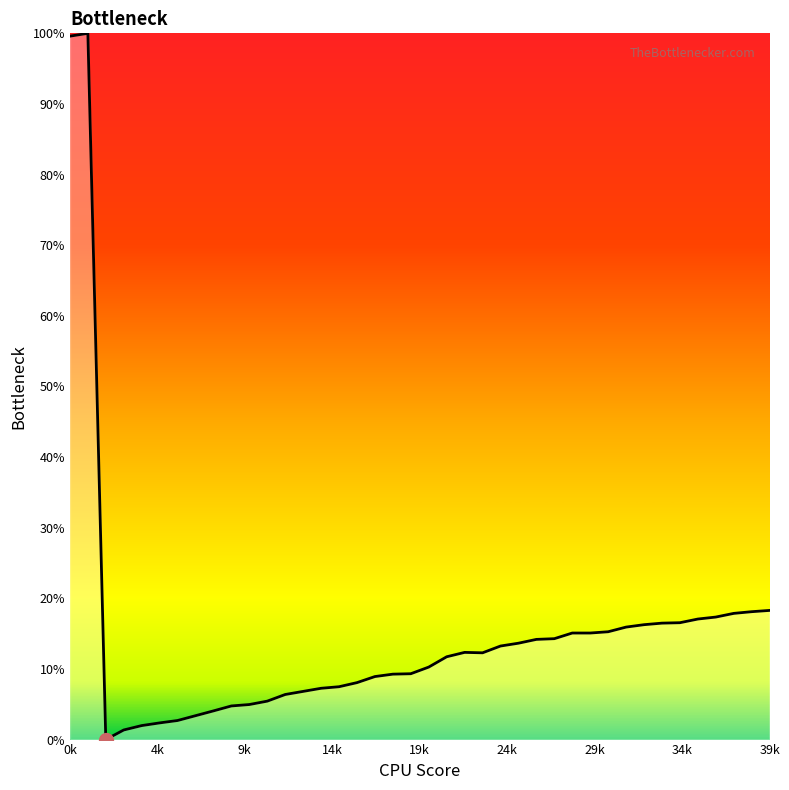

What is the maximum value shown in the chart?

100.0